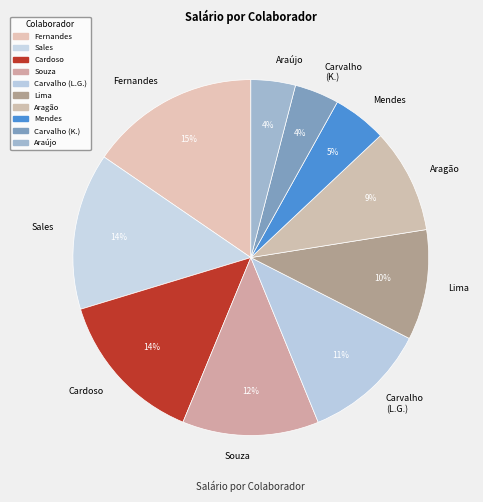

Which has a higher value, Souza or Aragão?

Souza